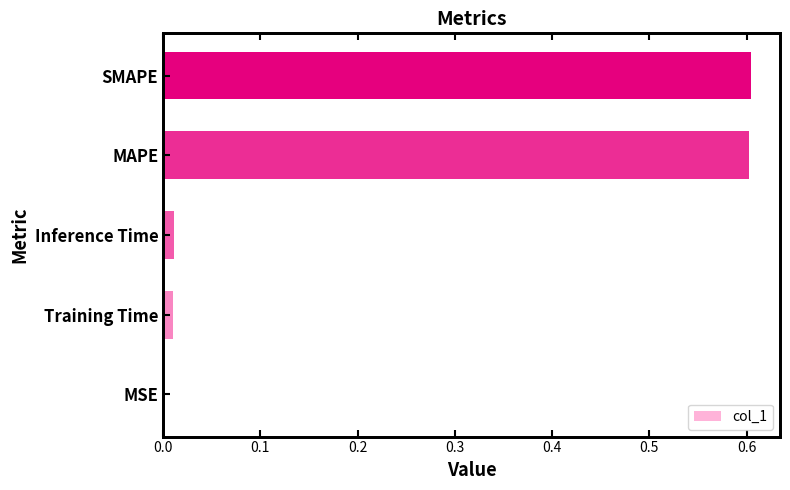

Are the bars horizontal?

Yes